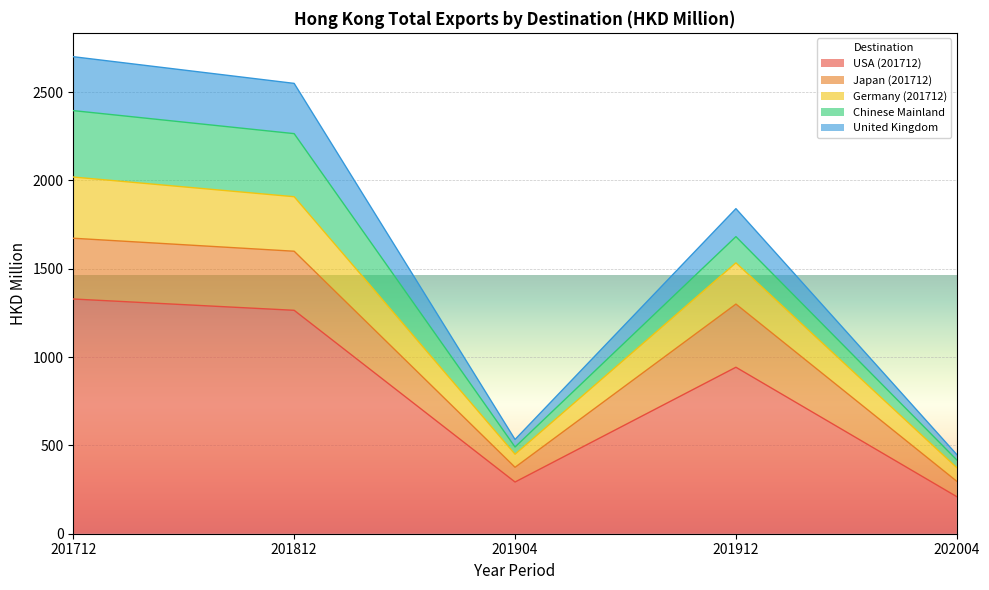

Which category has the lowest value in the USA (201712) series?

202004